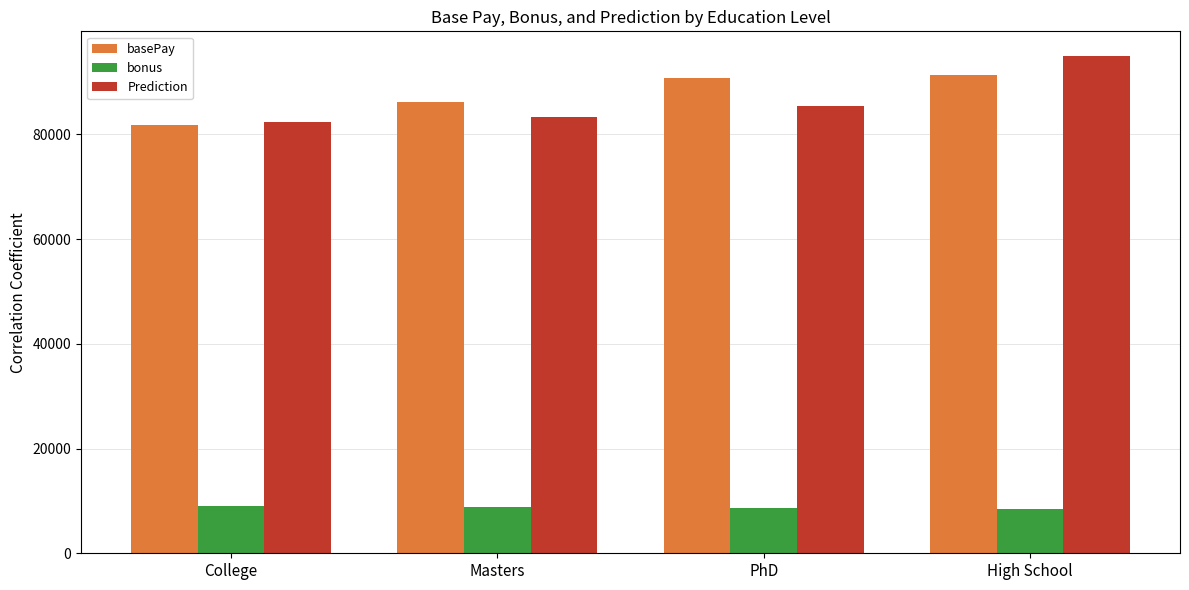

At which label does basePay first exceed 90692?

PhD